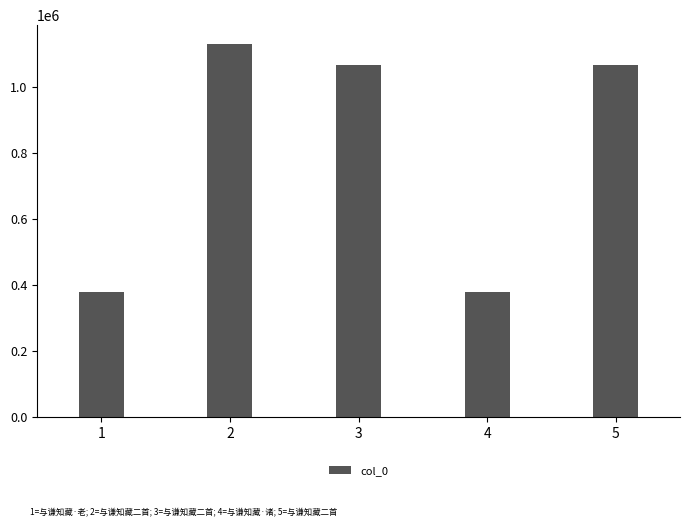

What is the sum of the values at 5 and 3?

2129797